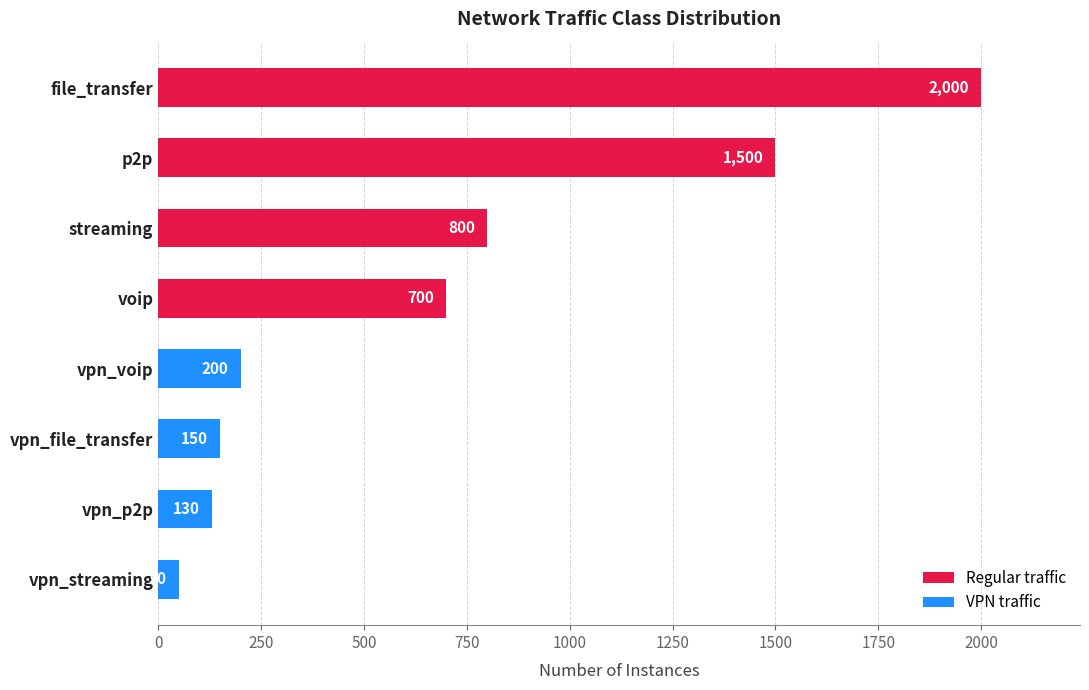

Reading right to left, extract all data points from this chart.

Regular traffic: 700	800	1500	2000
VPN traffic: 50	130	150	200